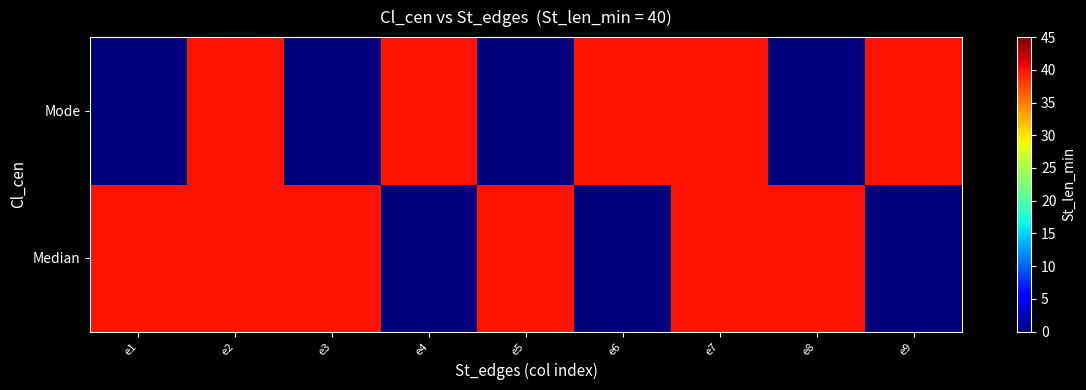

Which series has the widest spread of values?

Median